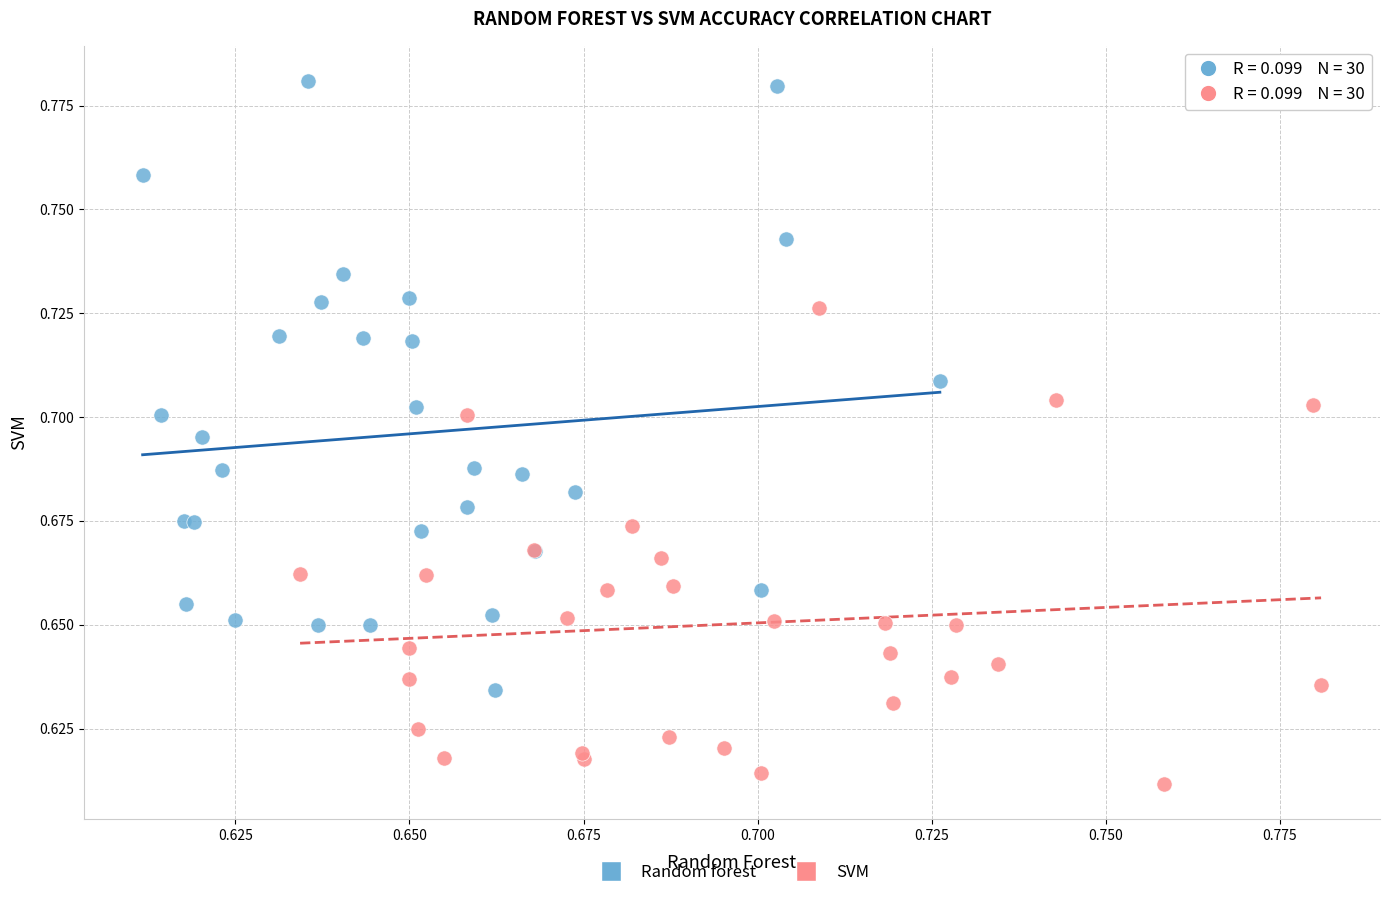

Which series contains the lowest Y value?

SVM